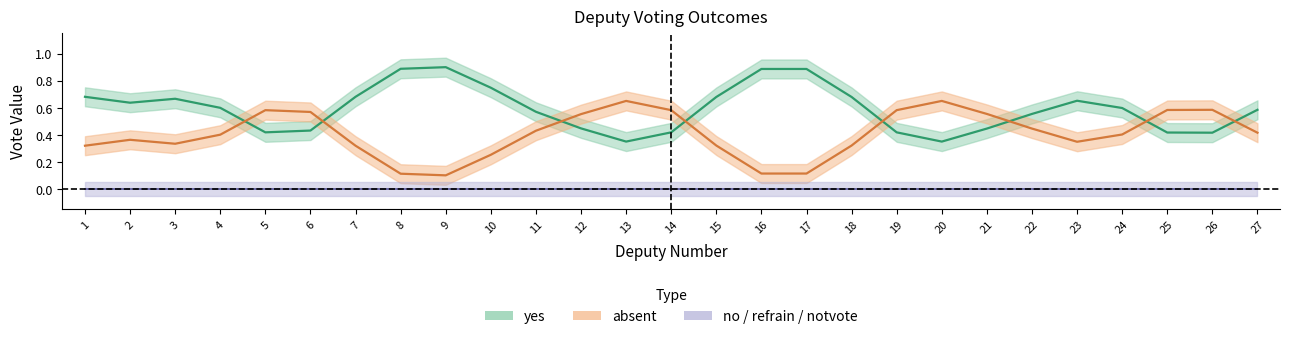

True or false: no and refrain intersect in this chart.

False